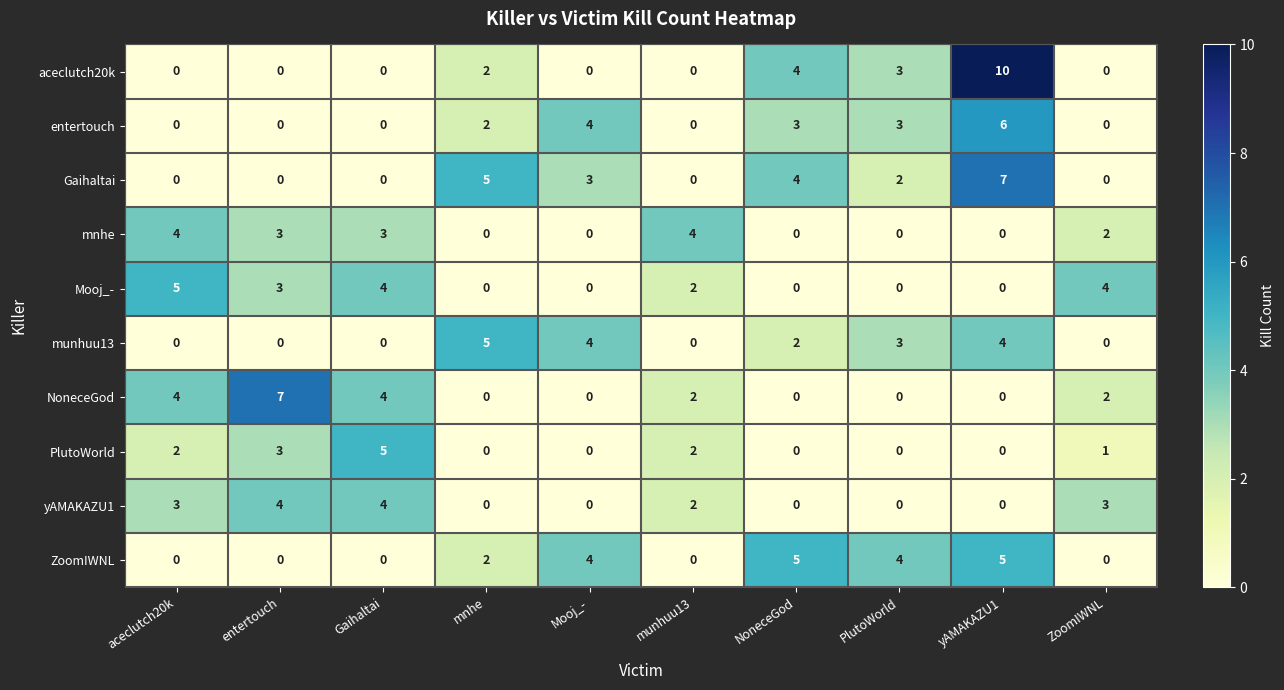

True or false: mnhe has a value of 5 at Gaihaltai.

False